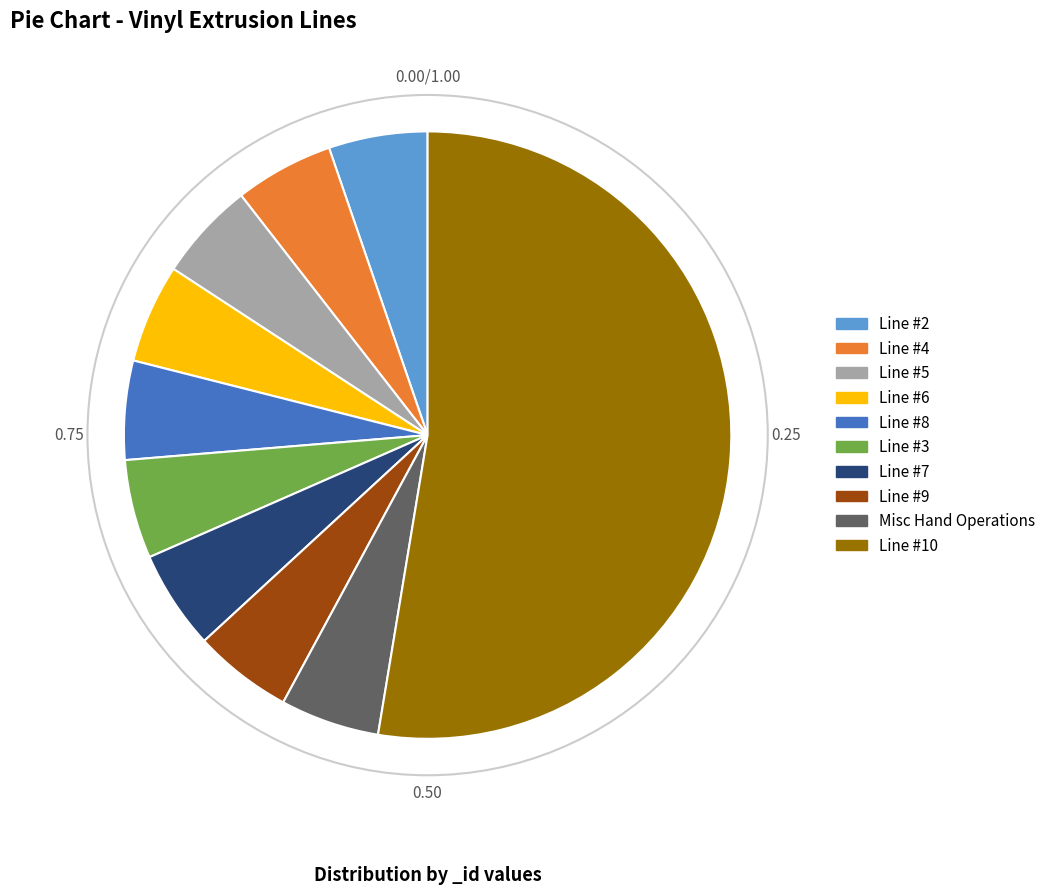

True or false: Misc Hand Operations accounts for 1% of the total.

False